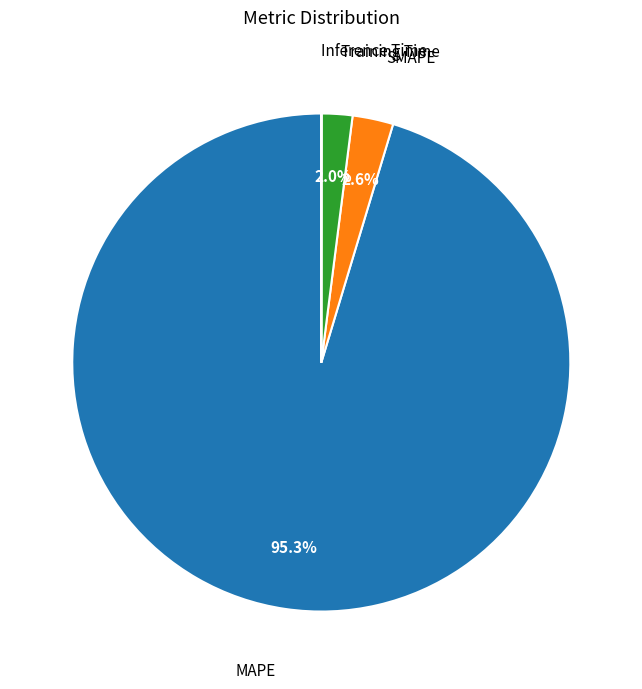

Which category accounts for the majority?

MAPE